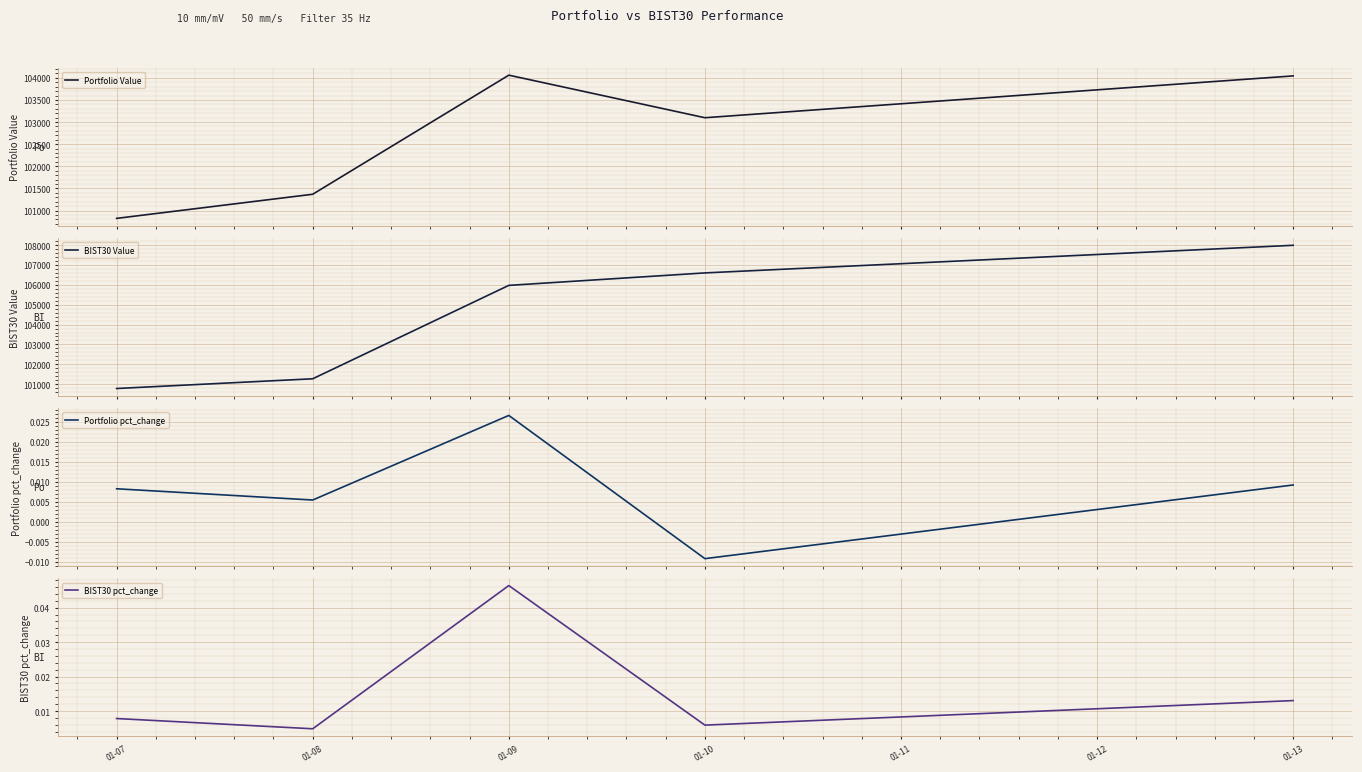

Rank the categories by BIST30 pct_change value from highest to lowest.

01-09, 01-13, 01-07, 01-10, 01-08